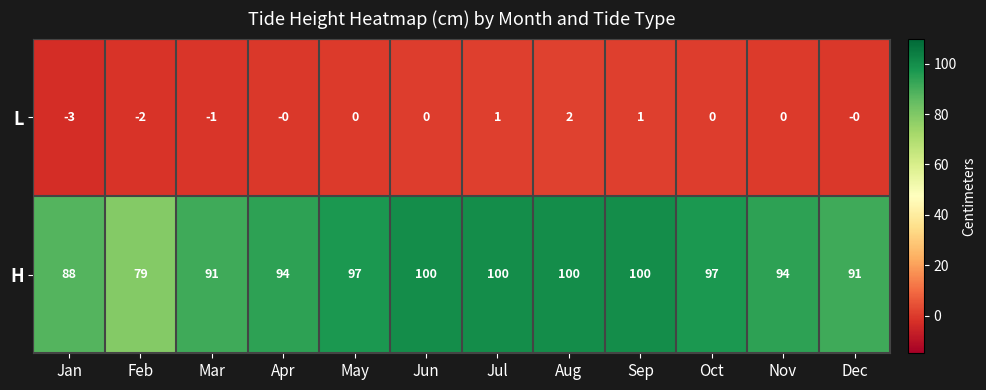

What is the difference between the H values at Jan and Feb?

9